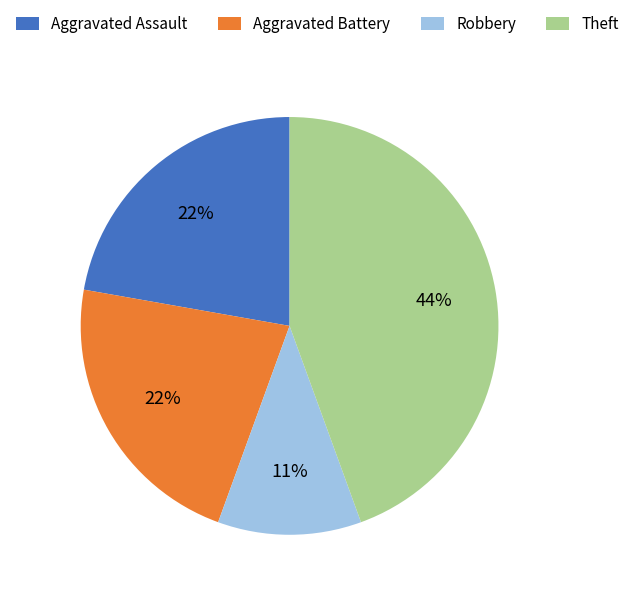

Is the sum of Aggravated Battery and Aggravated Assault greater than half?

No